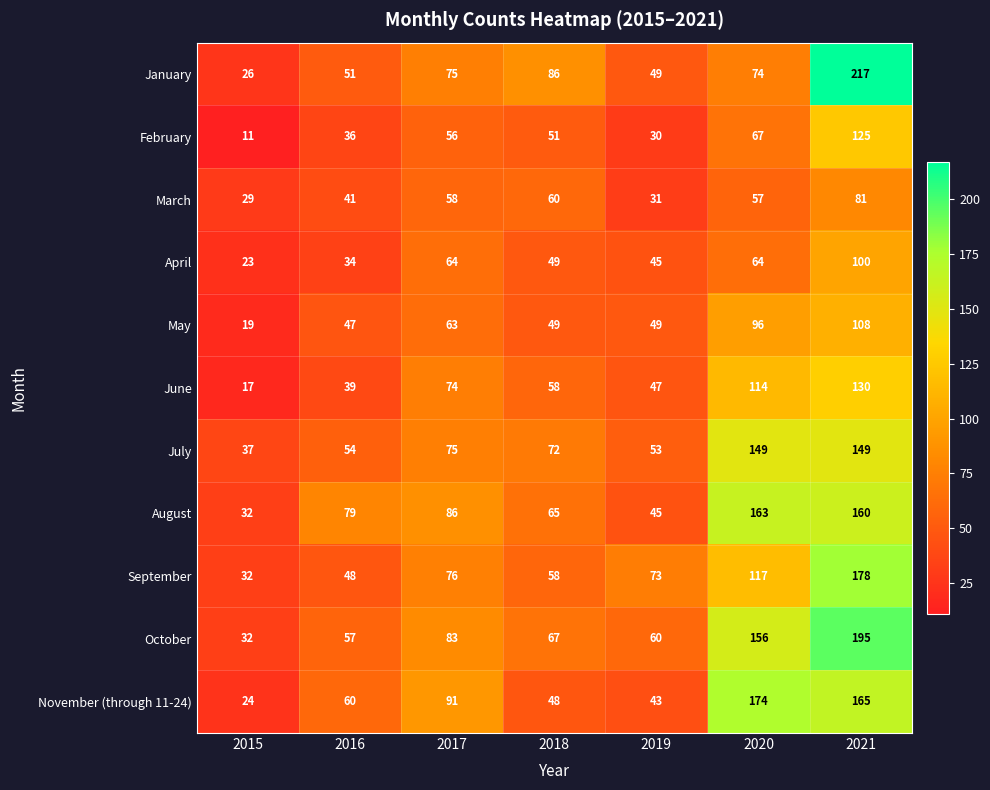

How many data points does each series have?

7